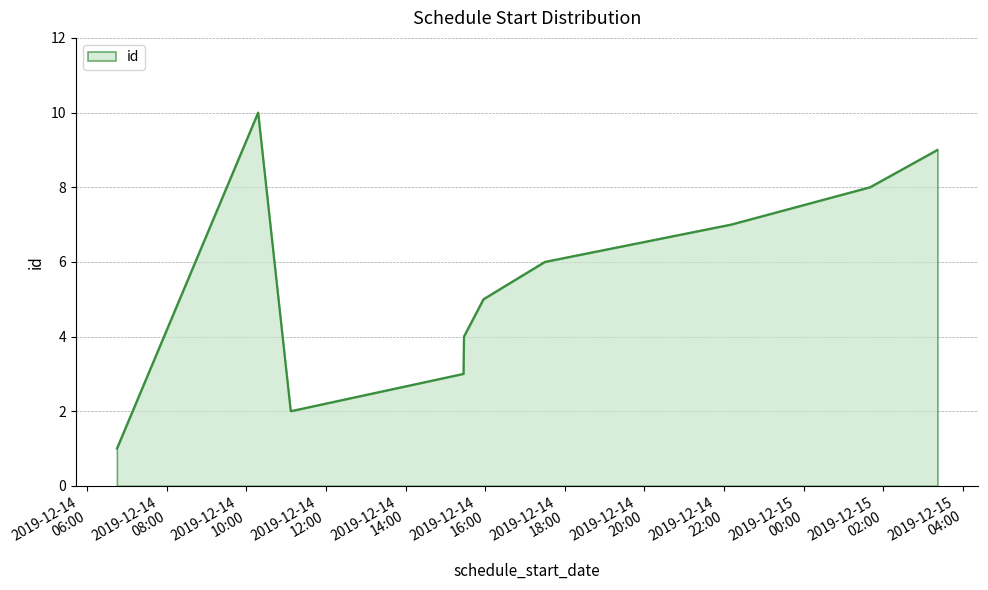

What is the difference between the maximum and minimum values?

9